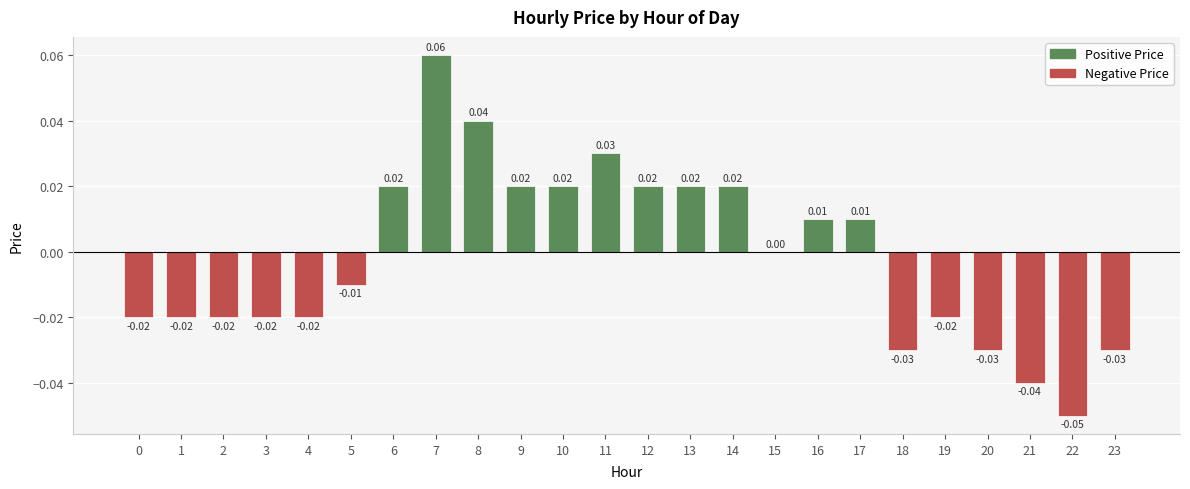

Which has a higher value, 11 or 7?

7